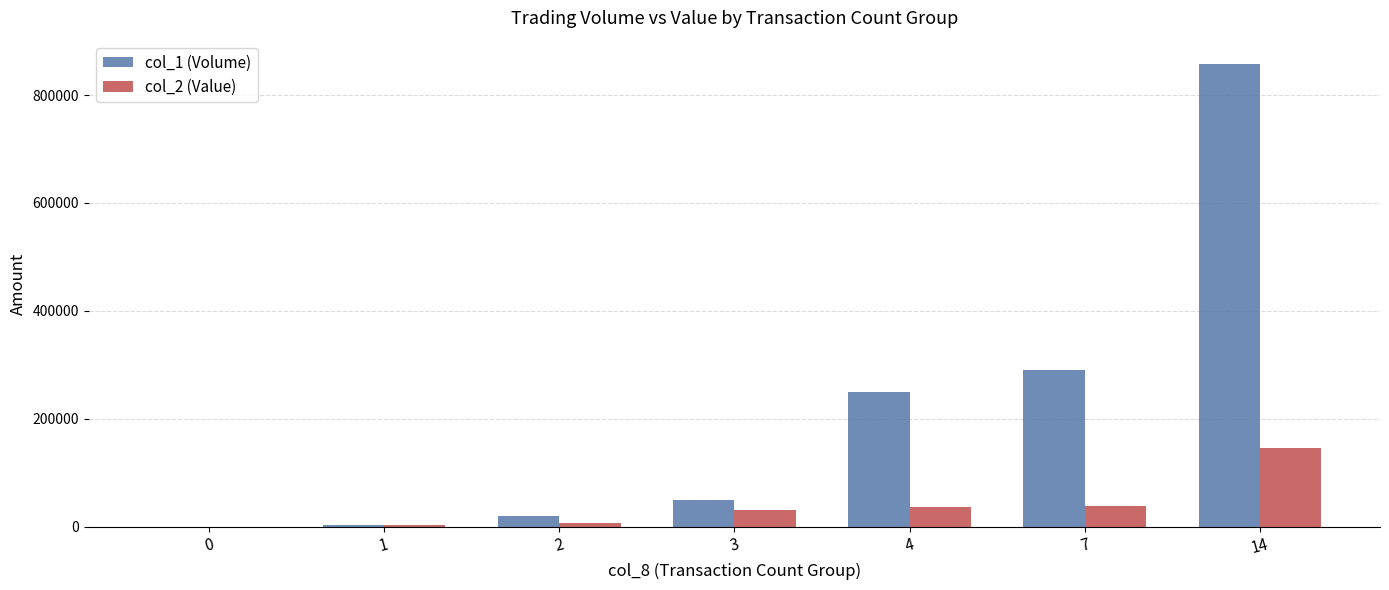

Which series changed the most between 3 and 7?

col_1 (Volume)